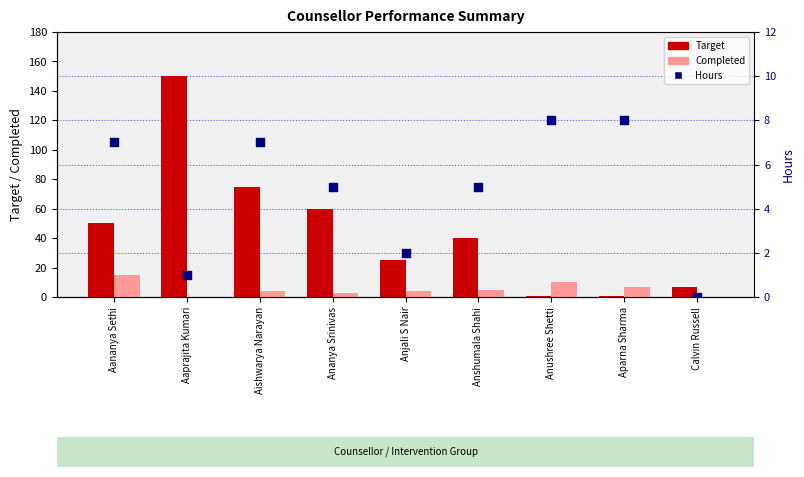

Which series has the largest total across all categories?

Target